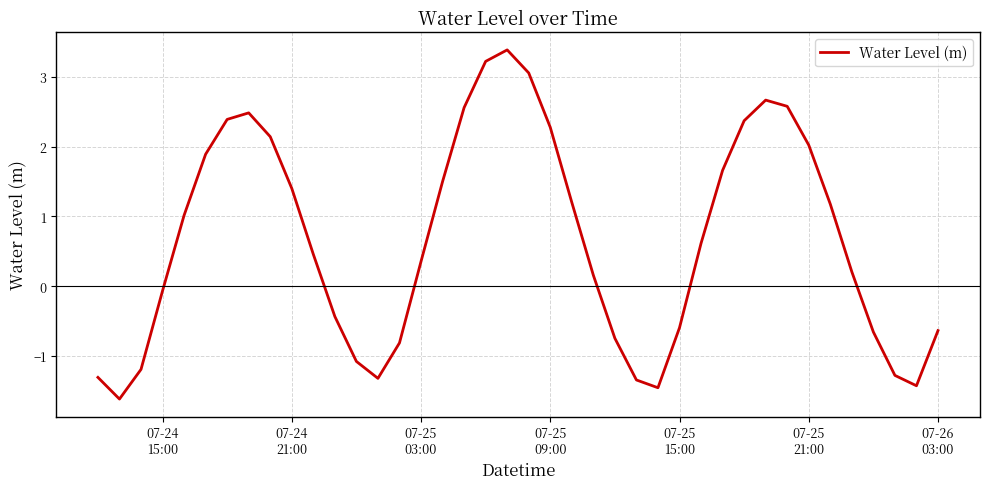

What is the average value?

0.7